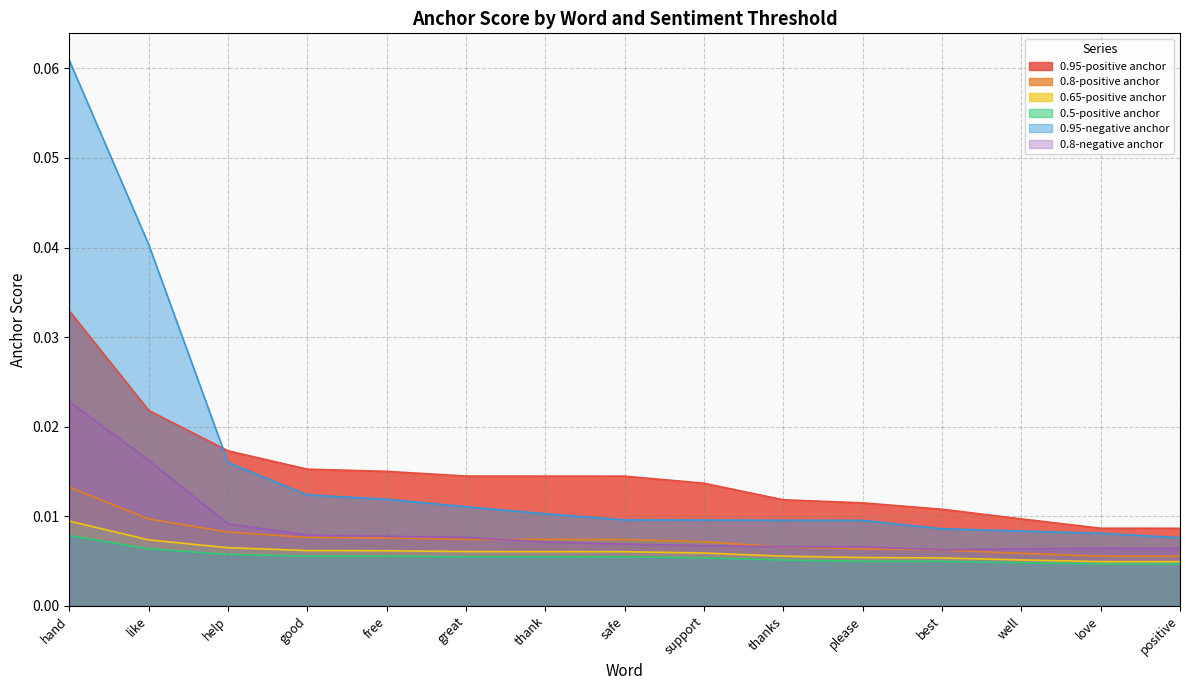

In 0.5-positive anchor, how many points are lower than both neighbors (excluding endpoints)?

1